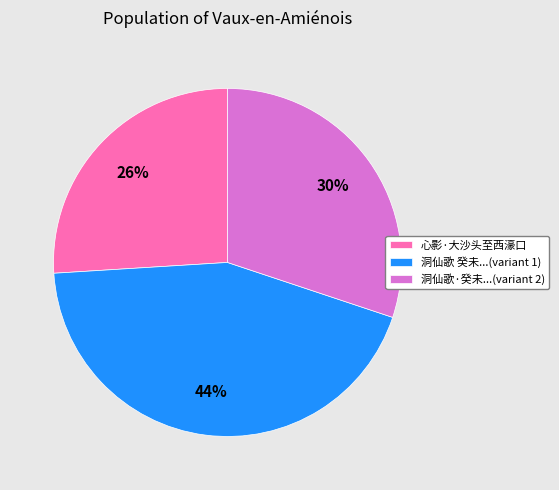

True or false: 洞仙歌 癸未...(variant 1) accounts for 57% of the total.

False